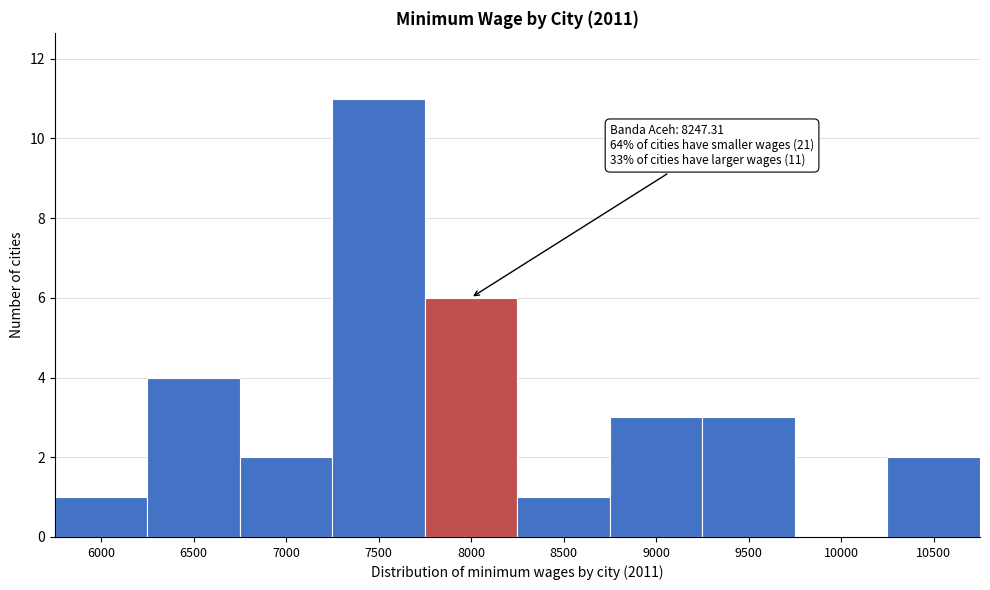

Reading left to right, what are all the values shown in this chart?

6000=1	6500=4	7000=2	7500=11	8000=6	8500=1	9000=3	9500=3	10000=0	10500=2